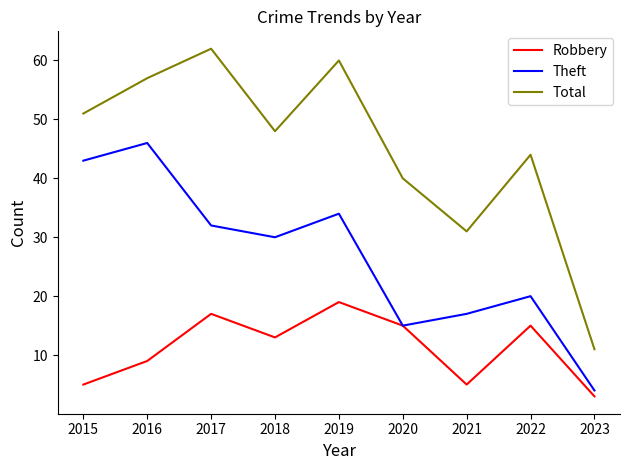

What are all the series names shown in the legend?

Robbery, Theft, Total